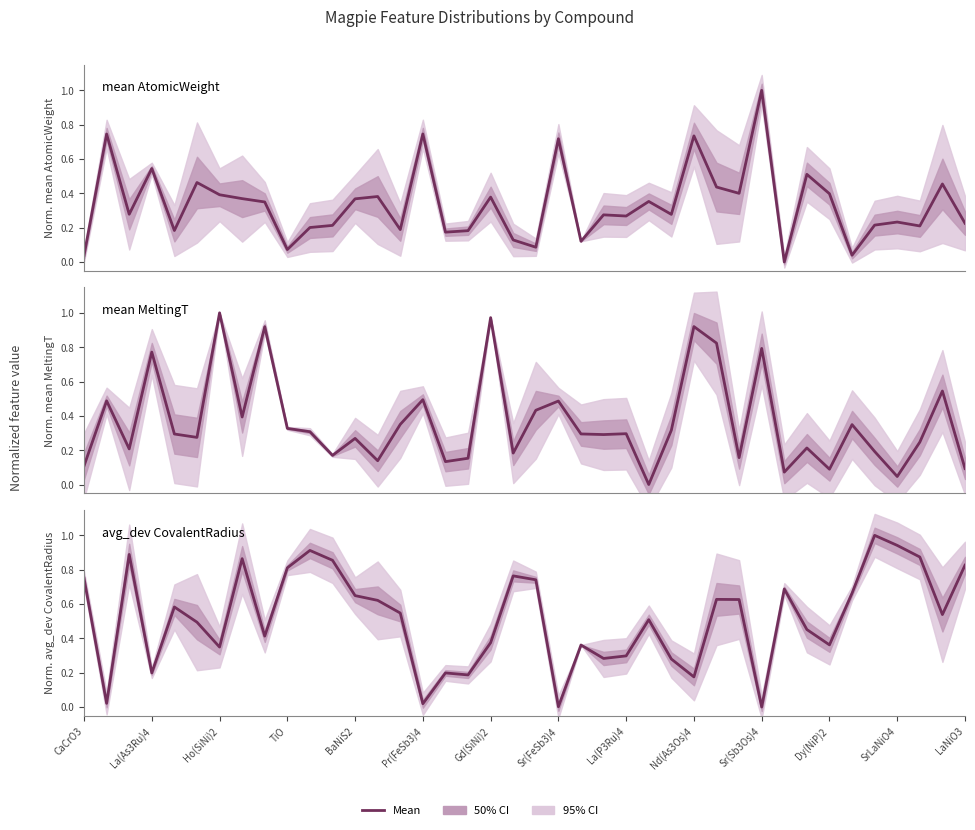

List the series in order of their overall mean, lowest first.

mean AtomicWeight, mean MeltingT, avg_dev CovalentRadius